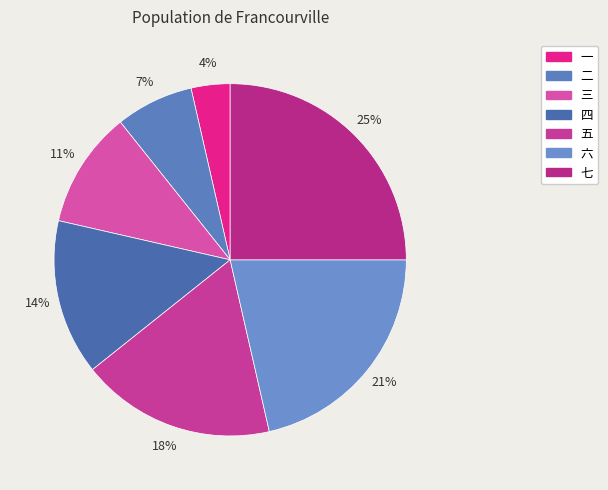

What is the smallest slice in the pie chart?

一